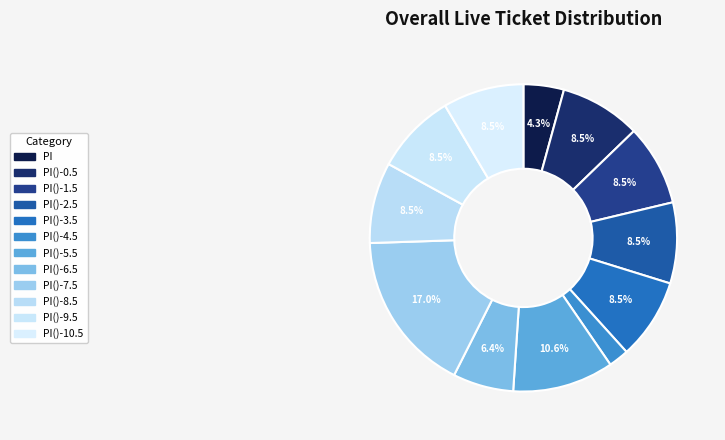

How many segments does this pie chart have?

12